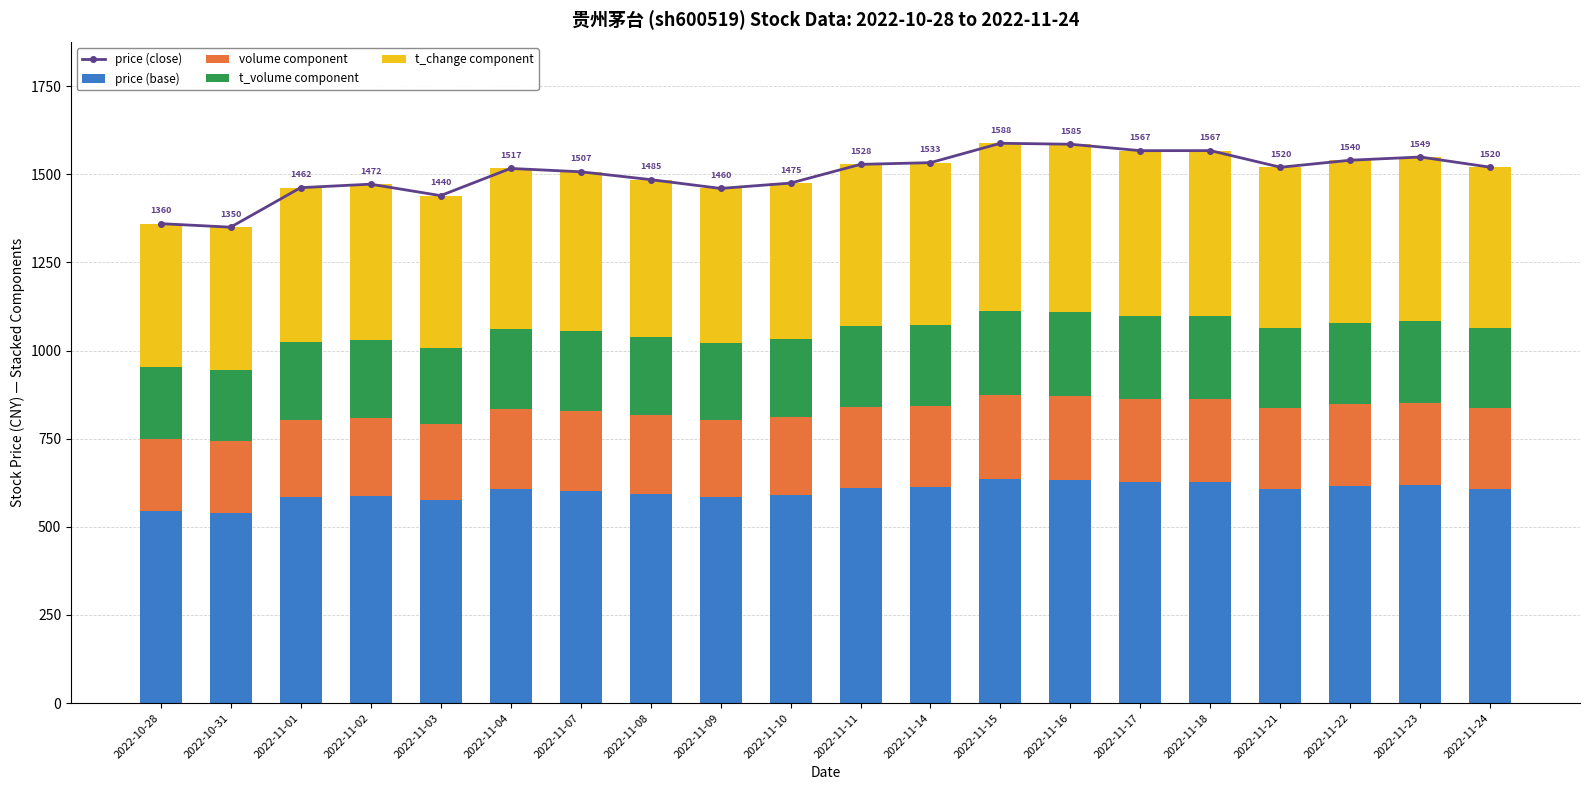

What is the difference between the highest and lowest values at 2022-11-15?

1349.8